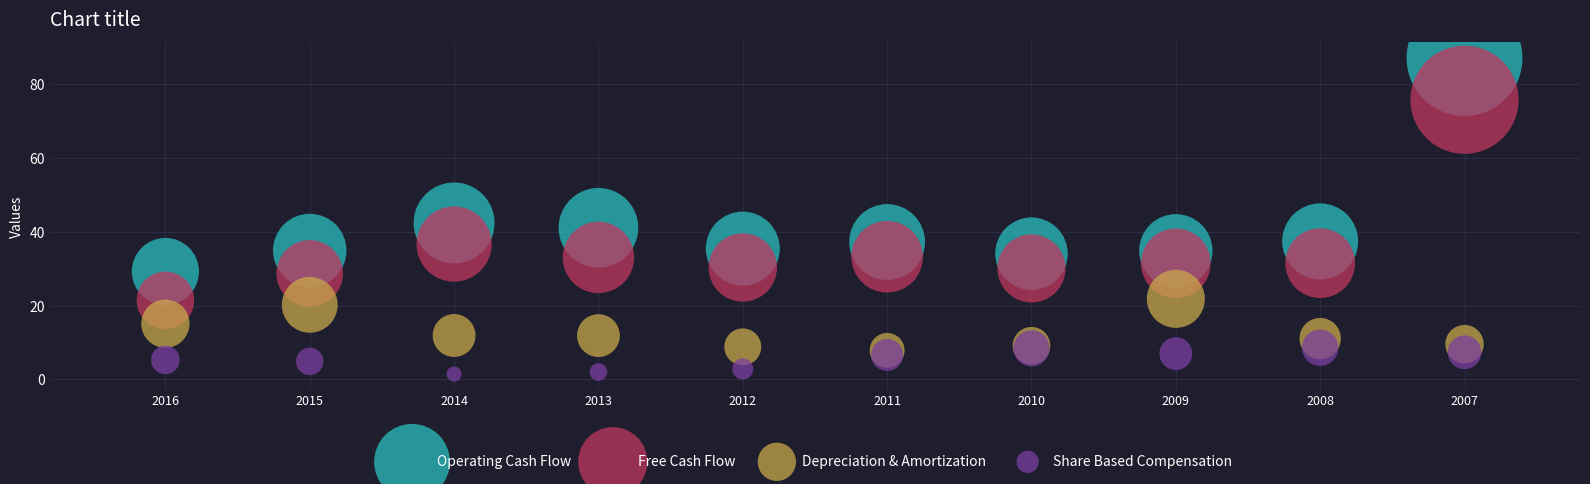

Which series reaches the maximum Y coordinate?

Operating Cash Flow